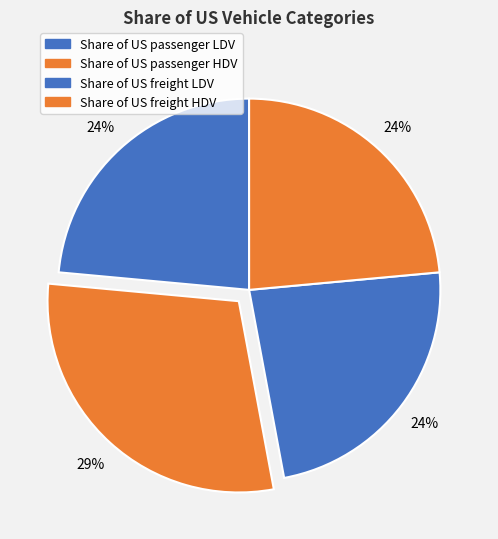

Count the number of slices in the pie.

4